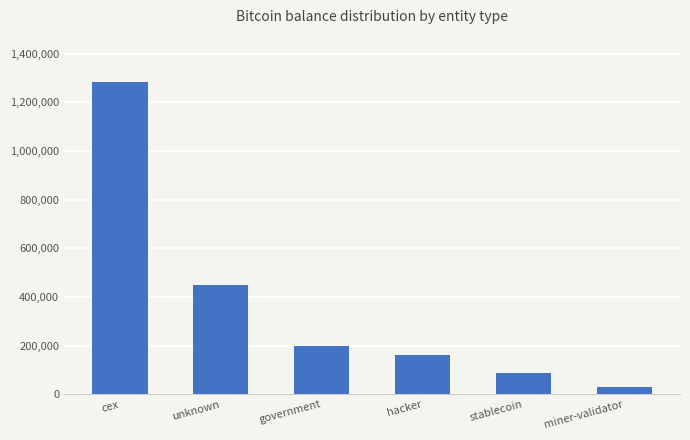

At which category does the chart reach its minimum across all series?

miner-validator